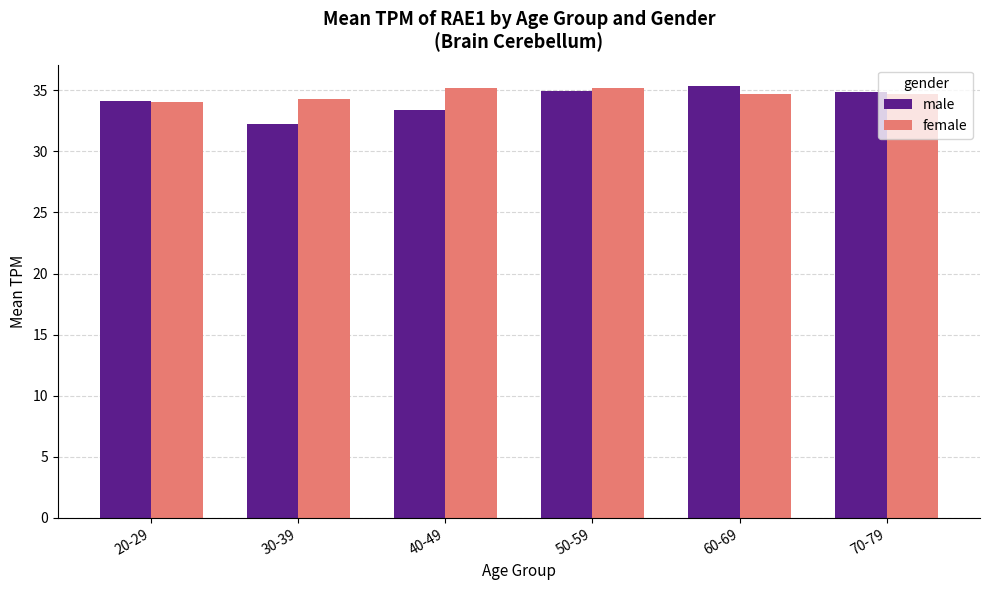

Count the number of data series in this chart.

2